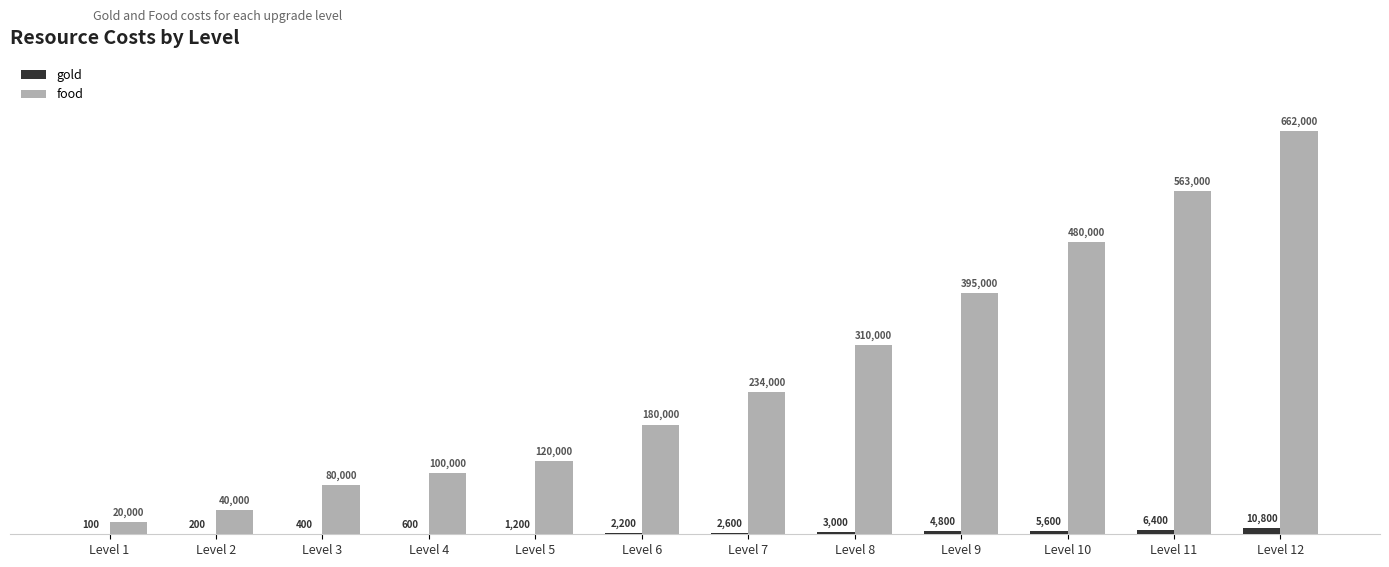

At which category is the sum across all series the highest?

Level 12